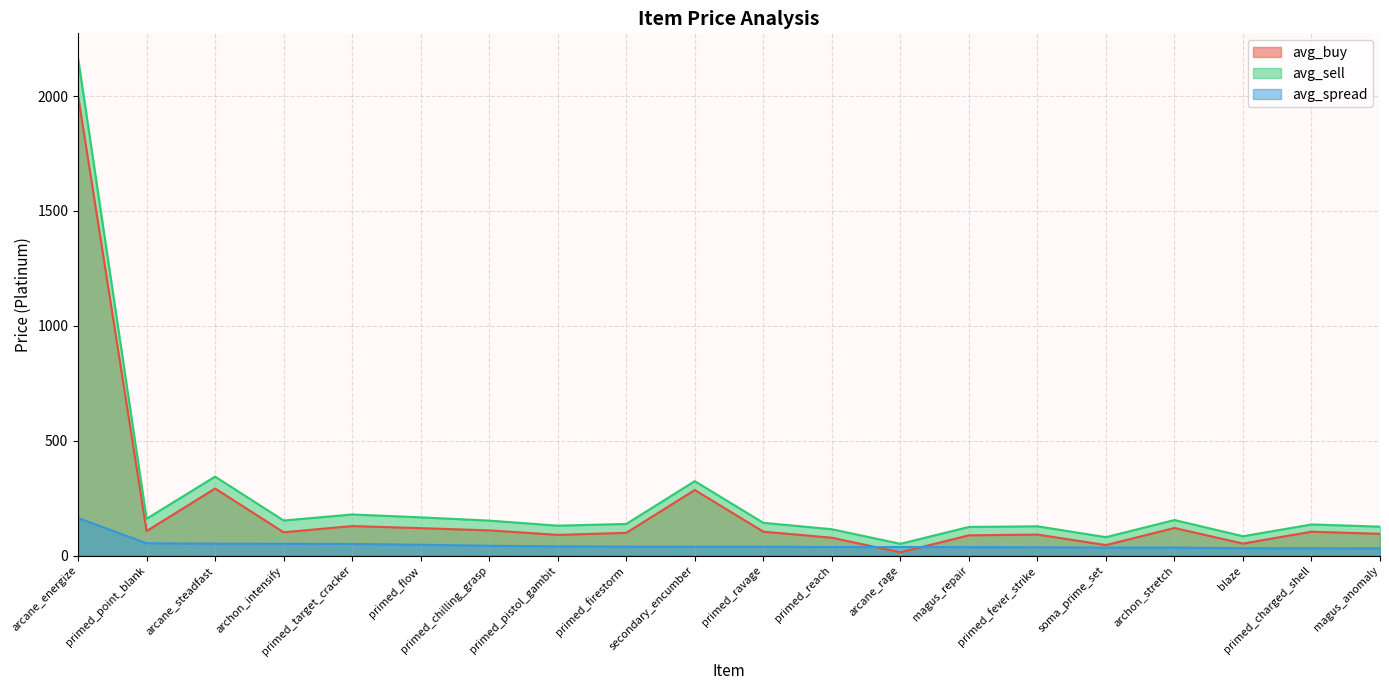

What is the difference between the second highest and minimum values in the avg_buy series?

277.8